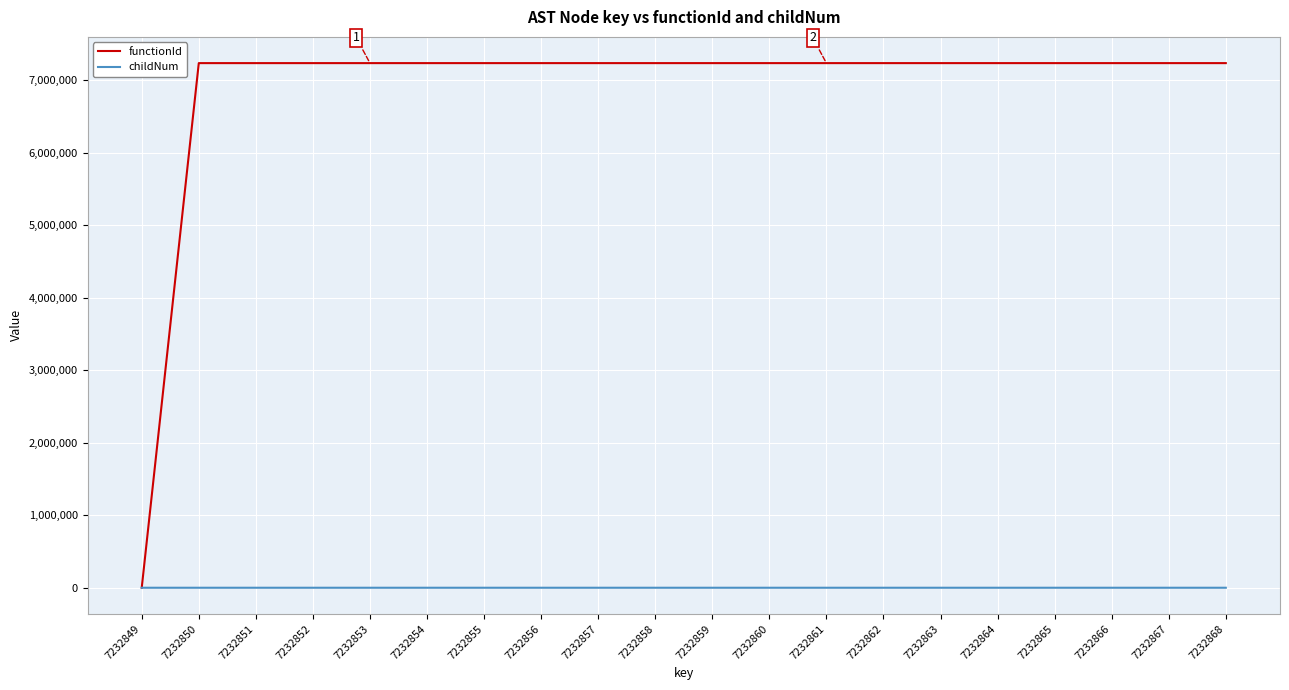

Is the value of childNum at 7232855 greater than the value of functionId at 7232860?

No